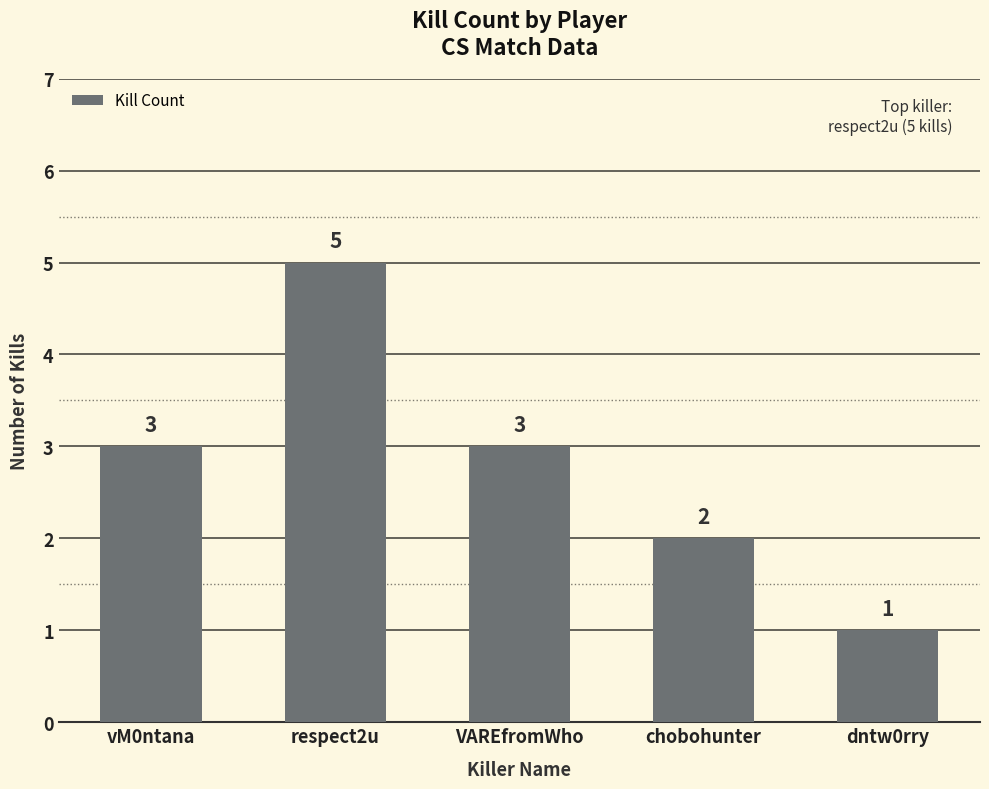

True or false: the data shows 3 at chobohunter.

False